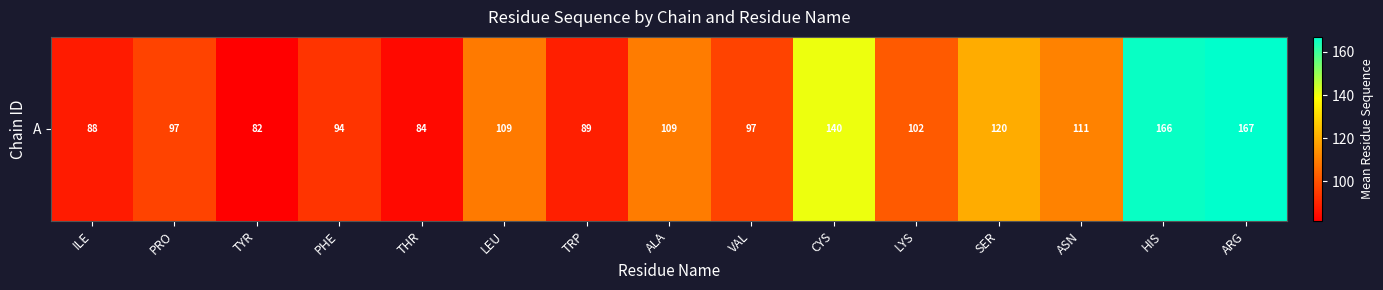

What is the sum of all values?

1655.7